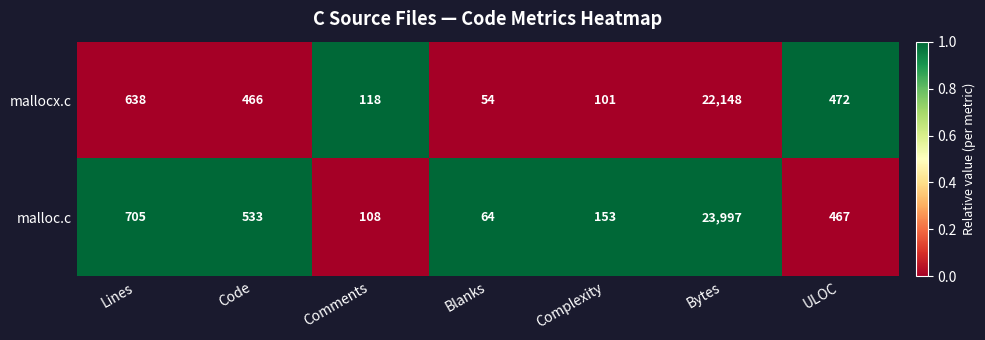

At which category does the chart reach its minimum across all series?

Blanks